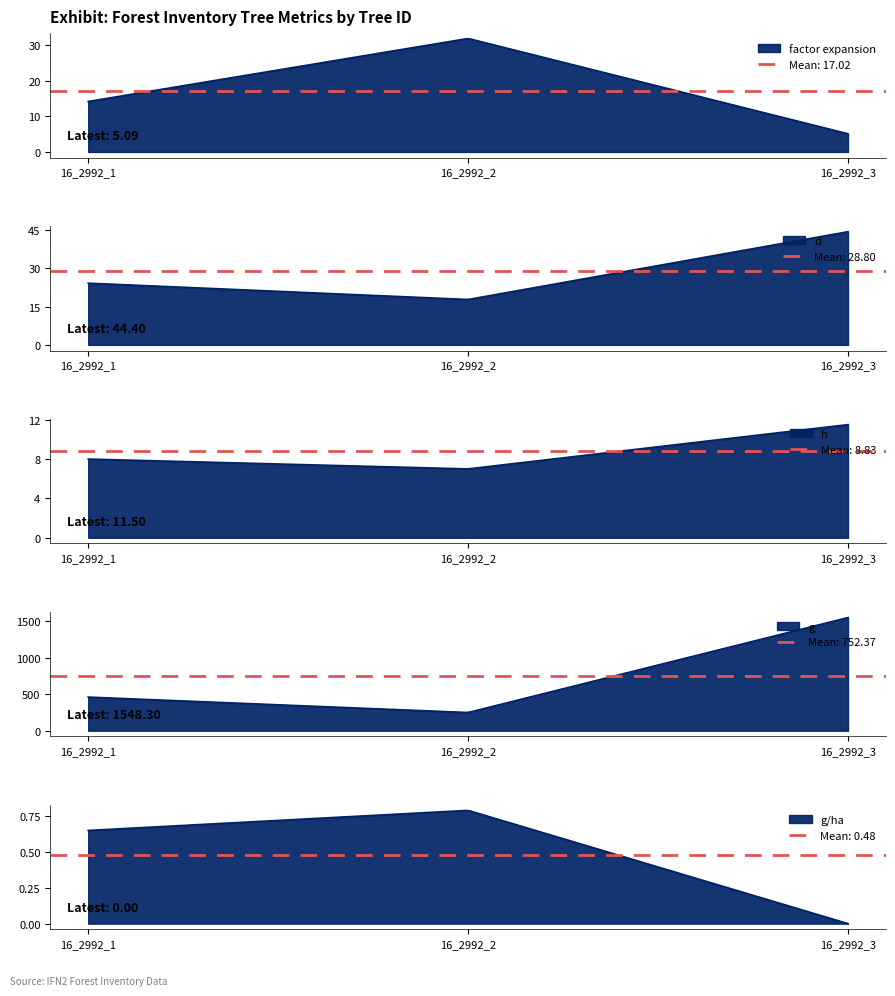

What is the greatest value displayed?

1548.3